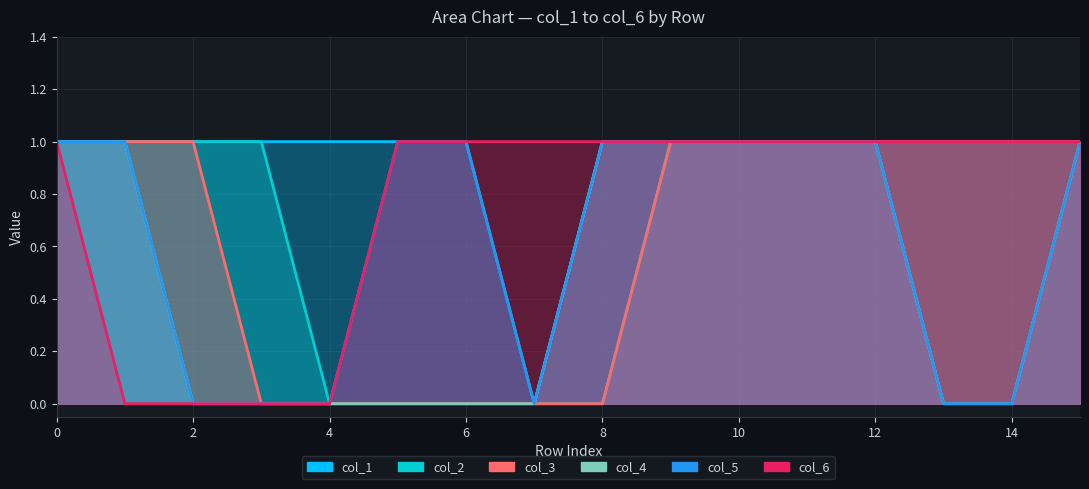

The col_6 series shows 0 at 1. True or false?

True